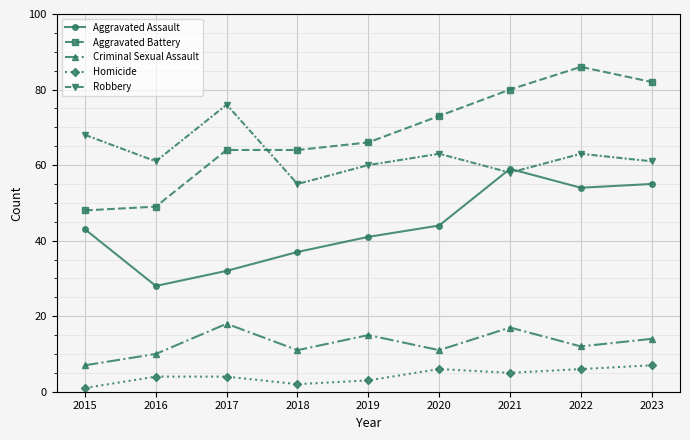

What is the sum of the Aggravated Assault values at 2019 and 2017?

73